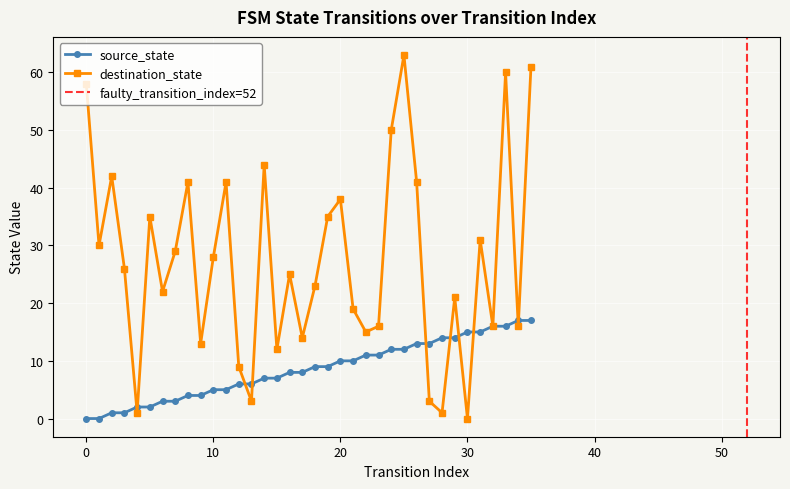

Between 3 and 1, which is larger?

3